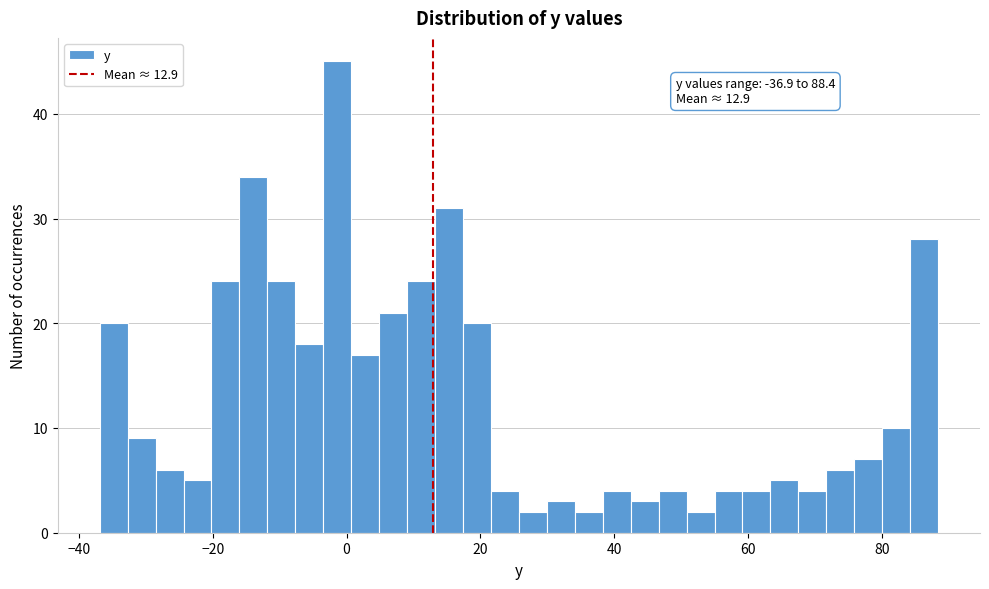

Around what value on the x-axis is the tallest bar? Give the approximate position of its centre, as read against the axis.

-2